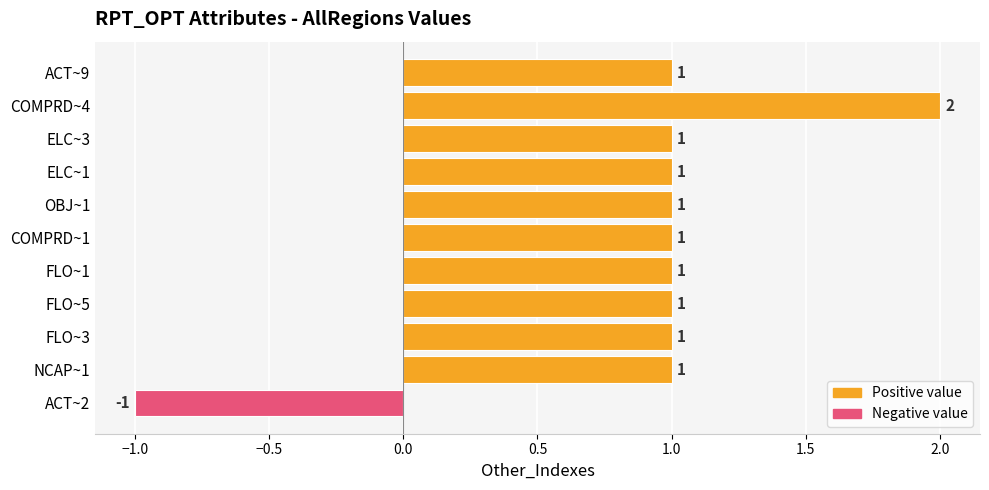

Which category has the lowest value across all series?

ACT~2